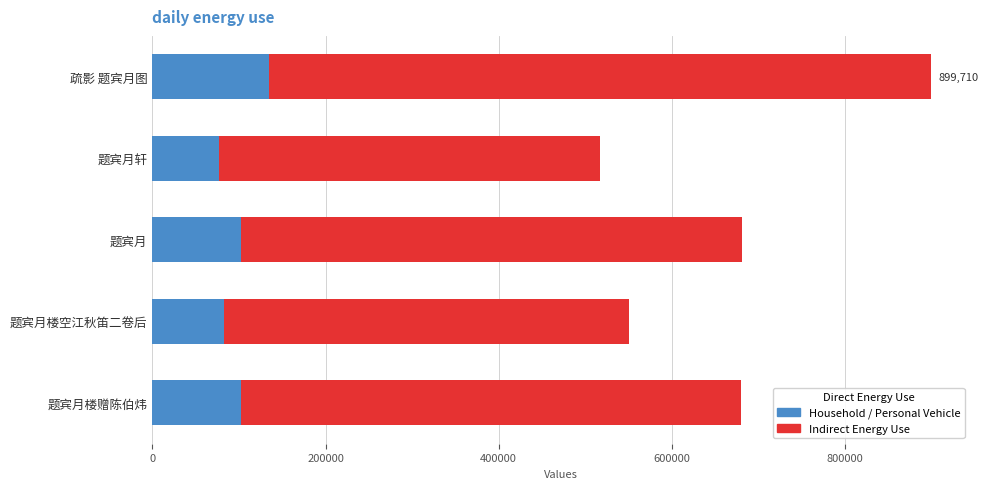

What are all the series names shown in the legend?

Household / Personal Vehicle, Indirect Energy Use